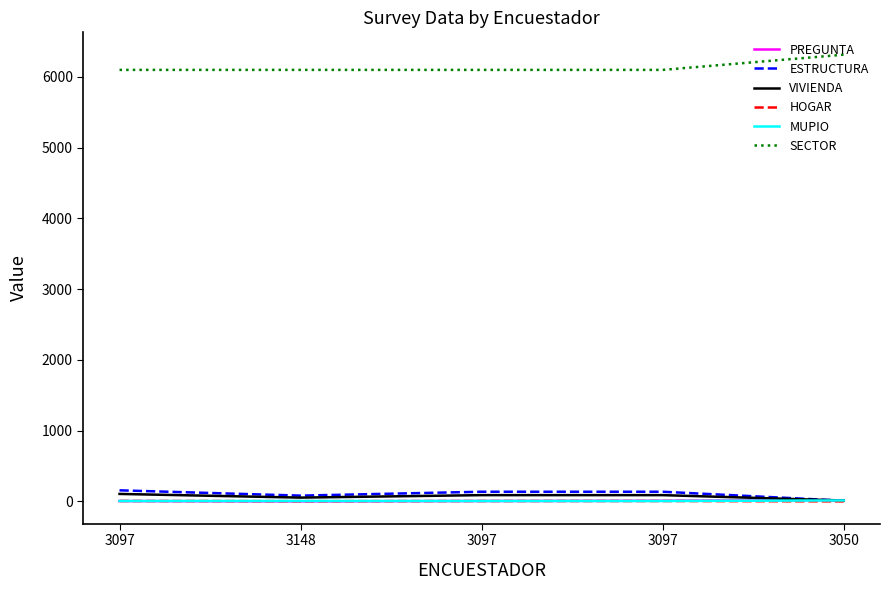

True or false: SECTOR and ESTRUCTURA cross at least once.

False